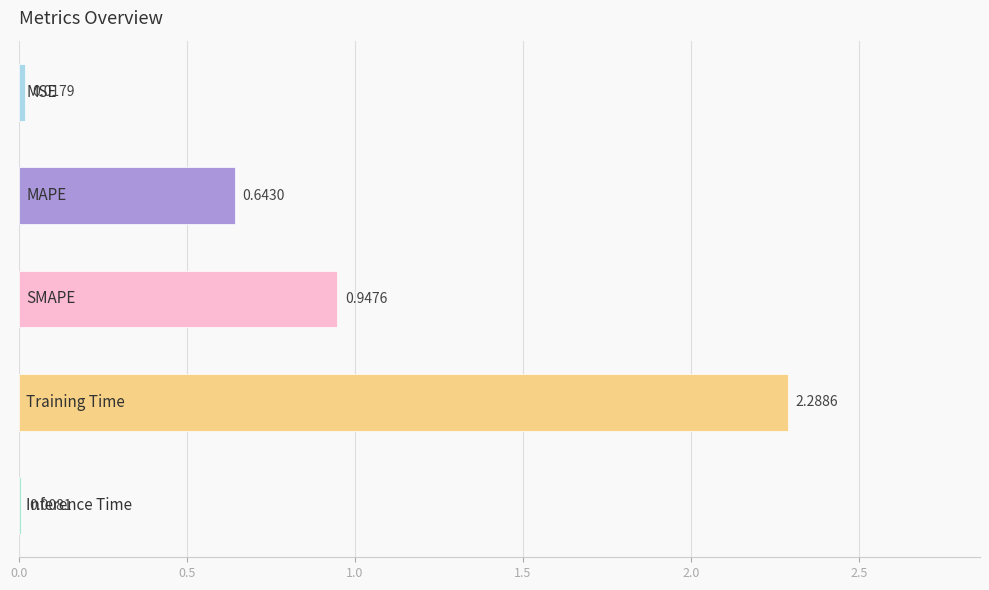

What is the sum of all values?

3.9